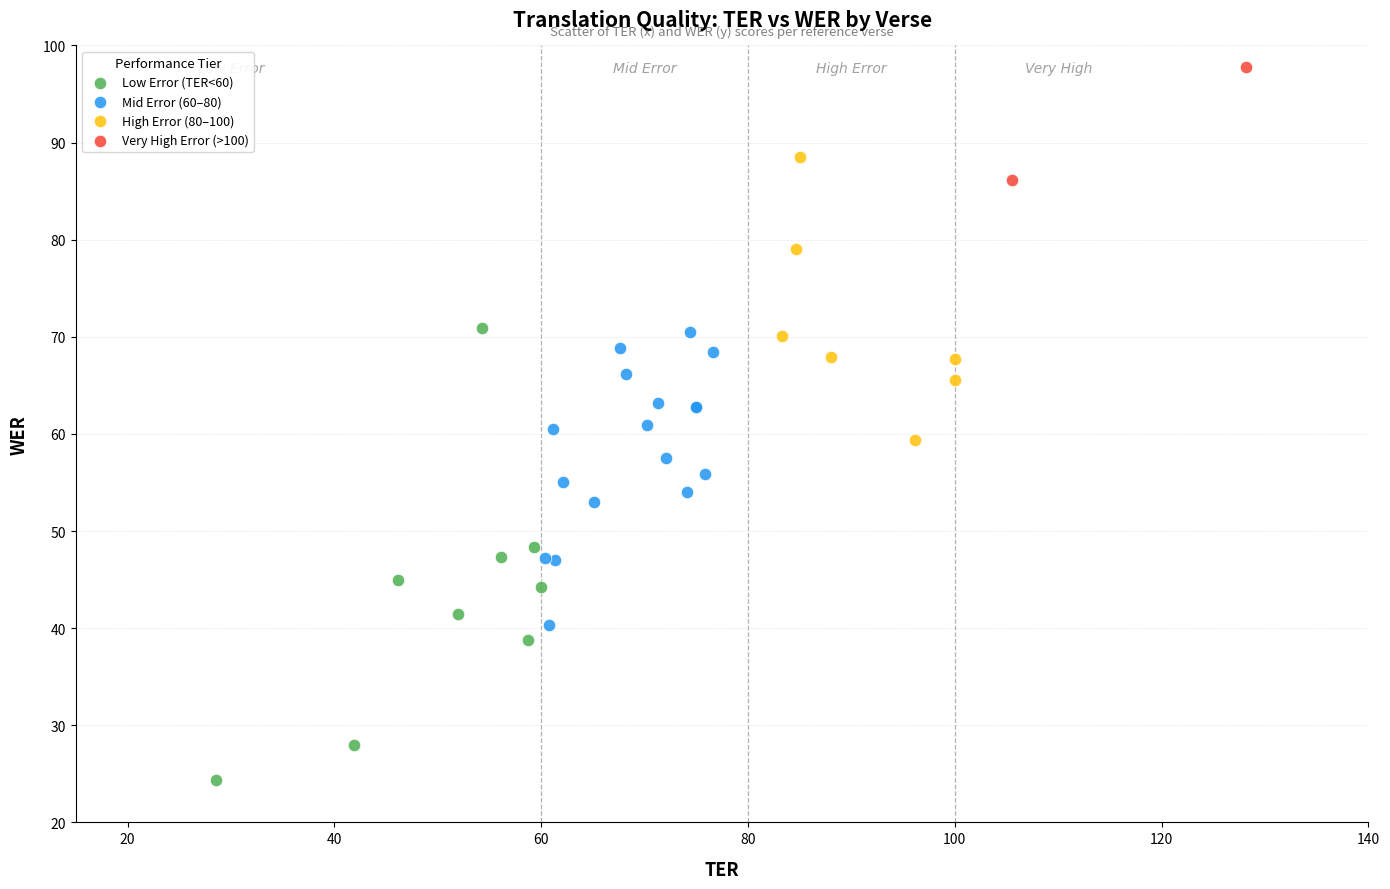

Which series reaches the minimum Y coordinate?

Low Error (TER<60)